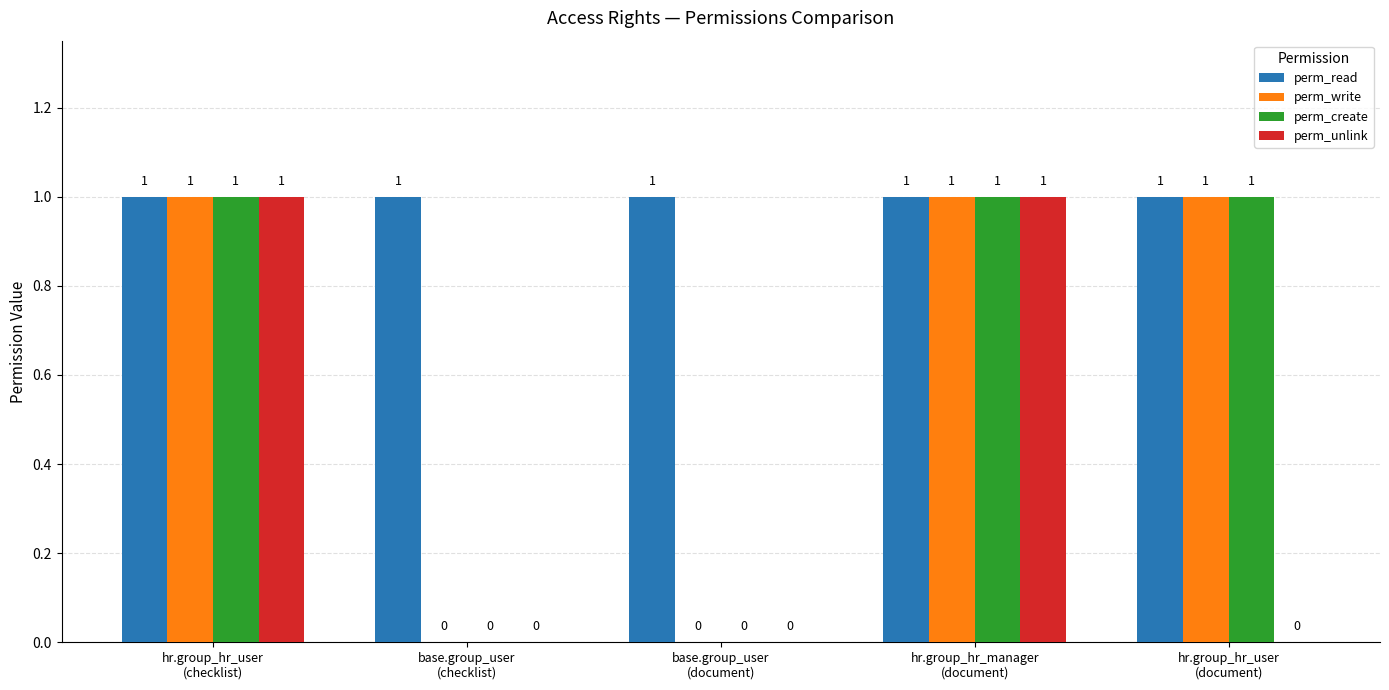

The perm_unlink series shows 1 at hr.group_hr_manager
(document). True or false?

True